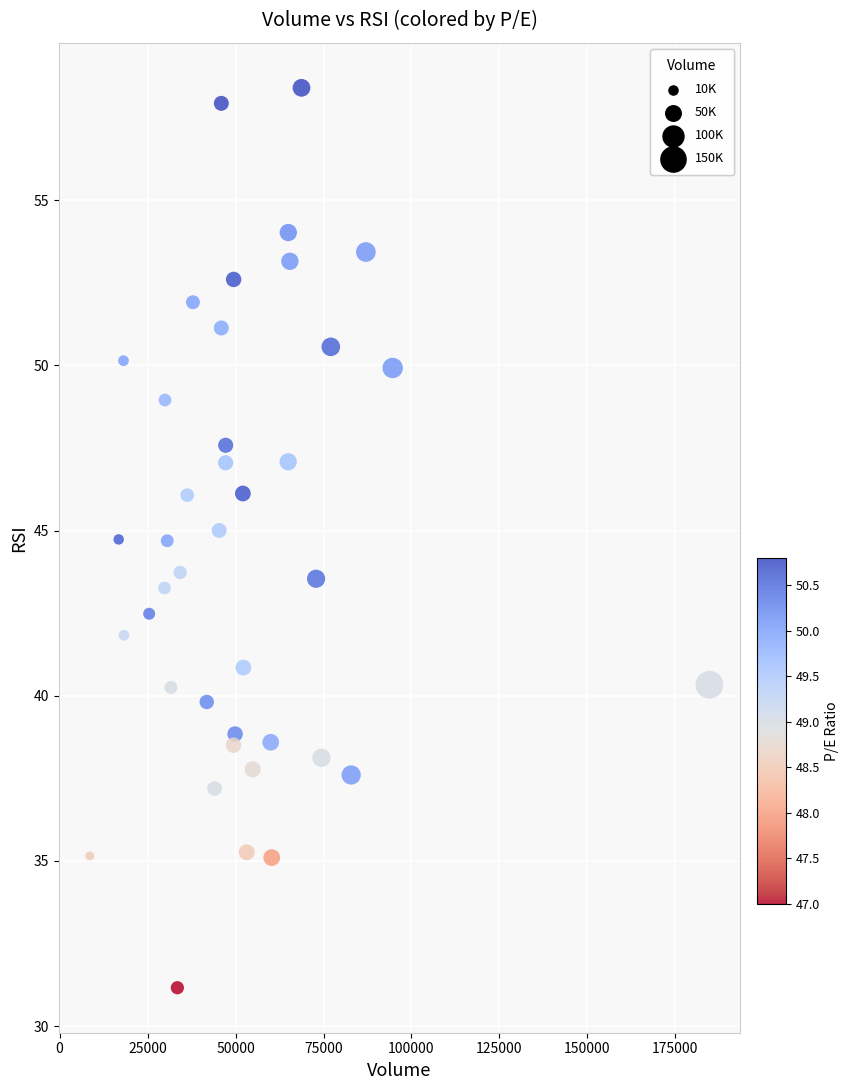

What is the range of X values (max minus min)?

176087.0